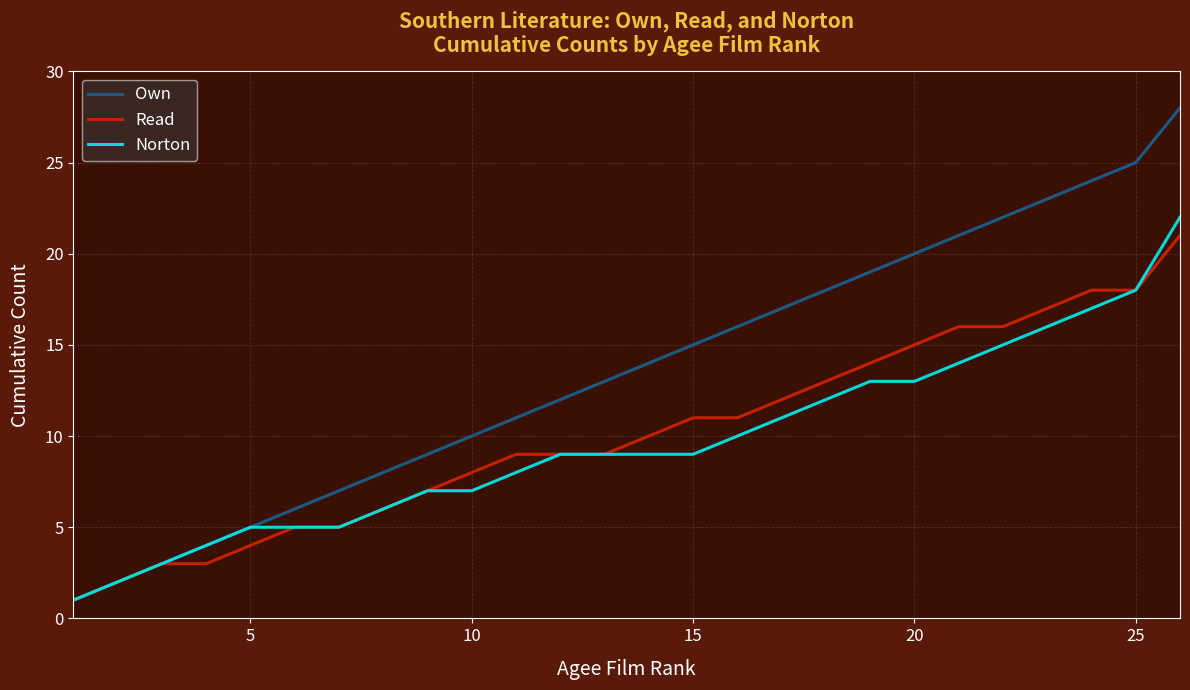

What is the maximum value shown in the chart?

28